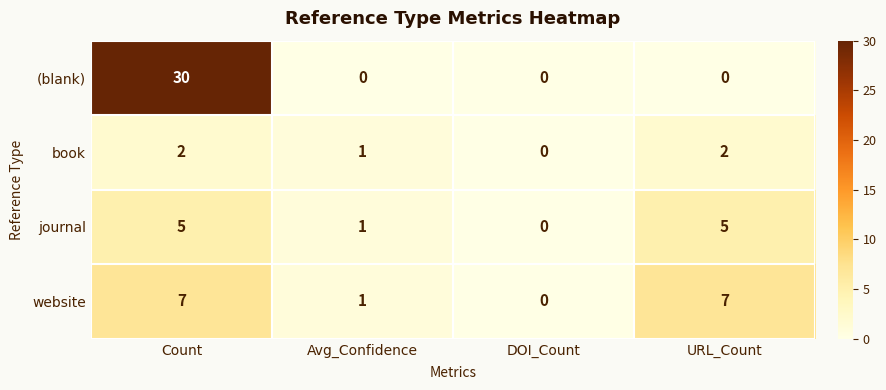

Which series changed the most between Count and URL_Count?

(blank)